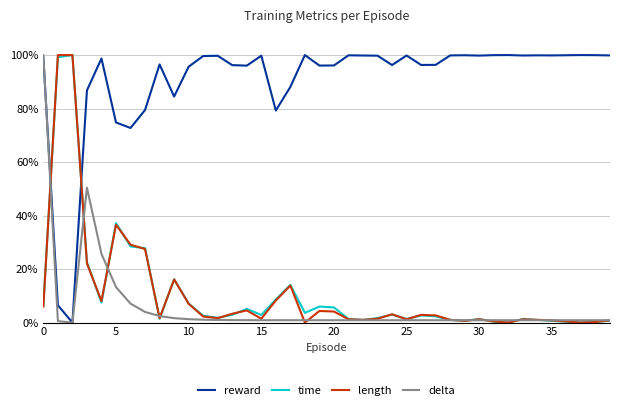

What is the highest value of the delta series?

100.0